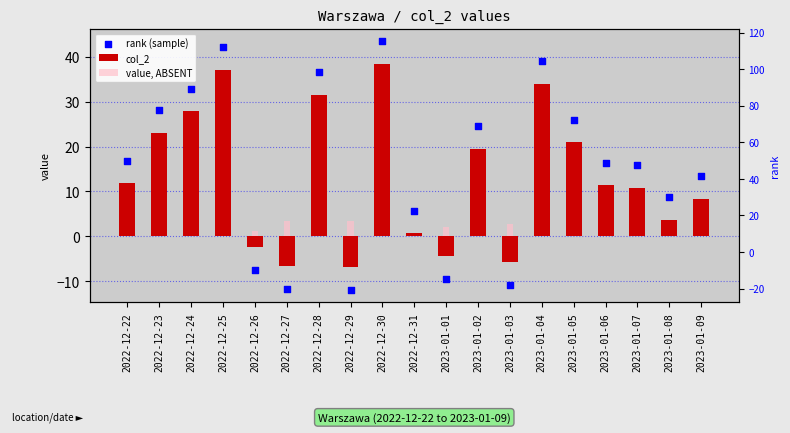

At how many categories does at least one series exceed 0?

19